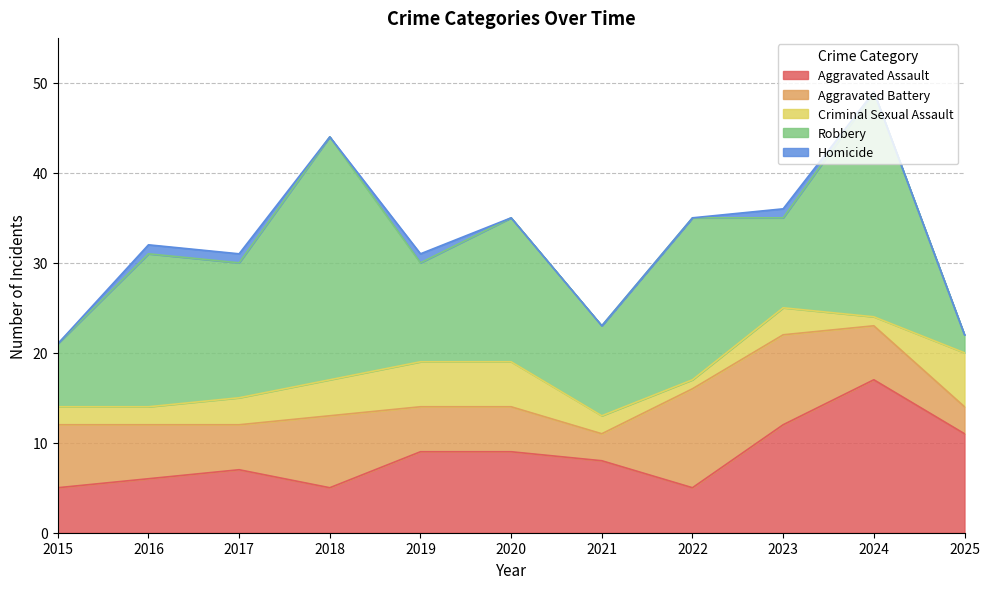

How many lines are shown in the chart?

5